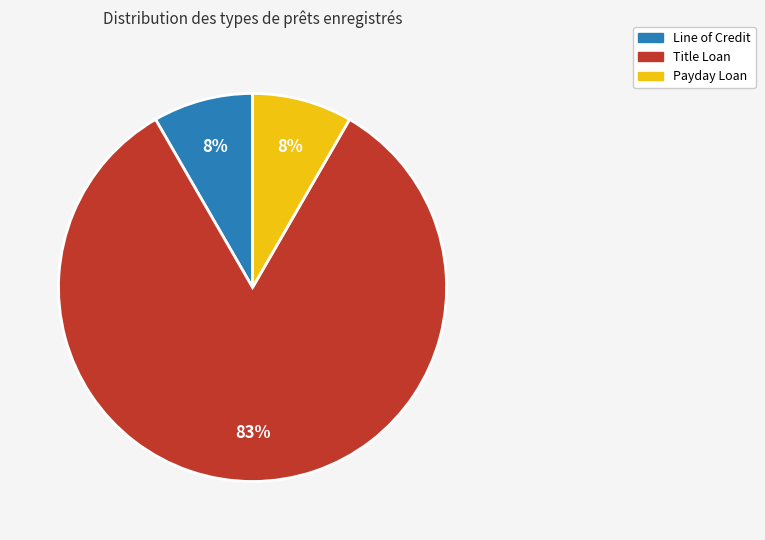

How many slices are in this pie chart?

3